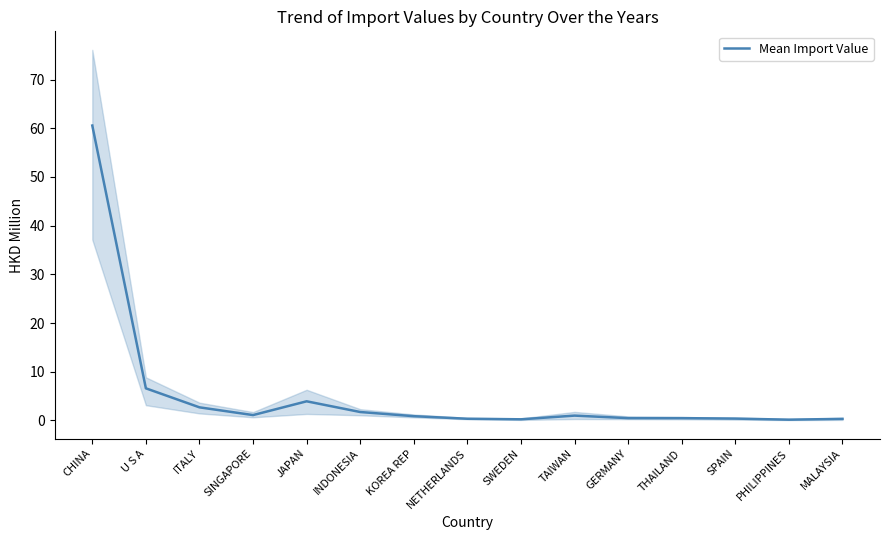

How many points are lower than both their immediate neighbors (excluding endpoints)?

3